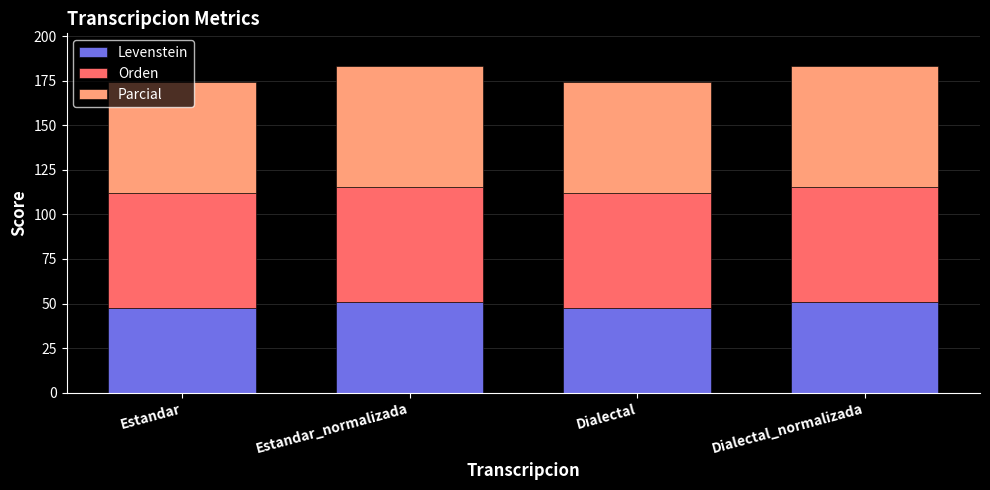

What is the total value across all series at Estandar?

174.4